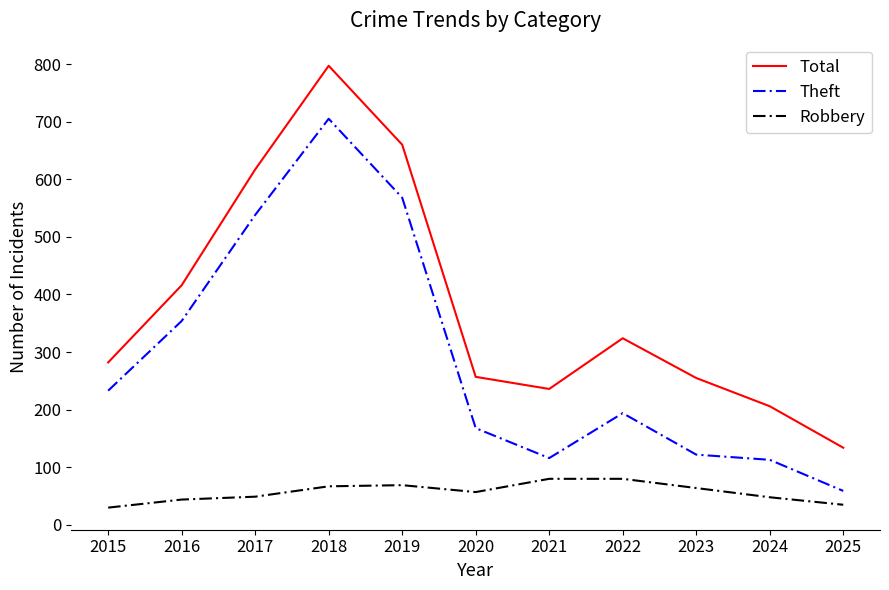

Which series has the largest total across all categories?

Total